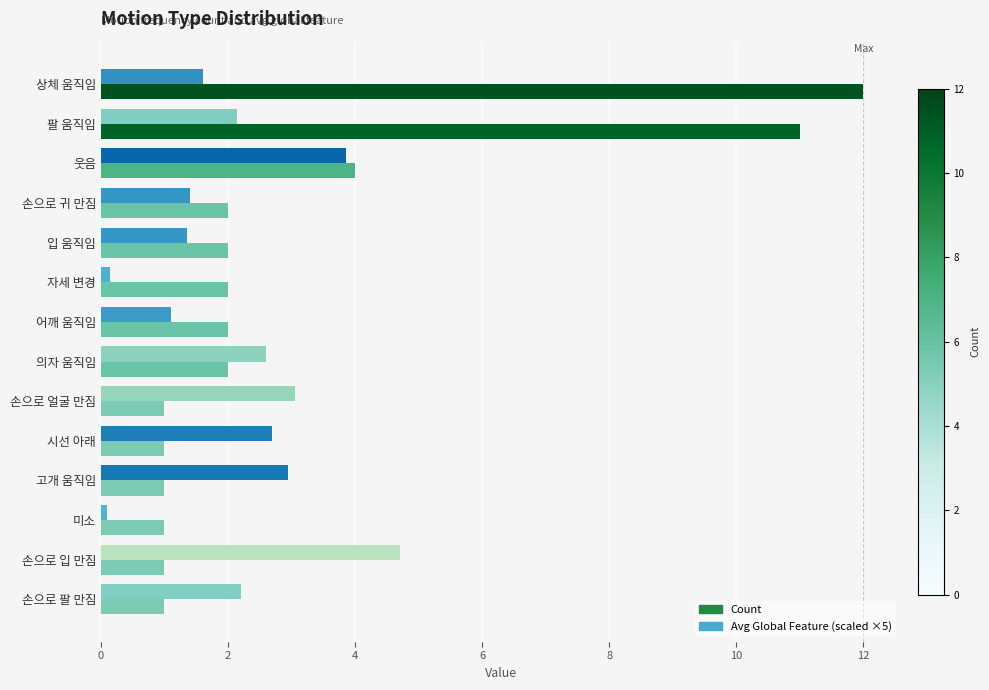

What is the maximum value shown in the chart?

12.0